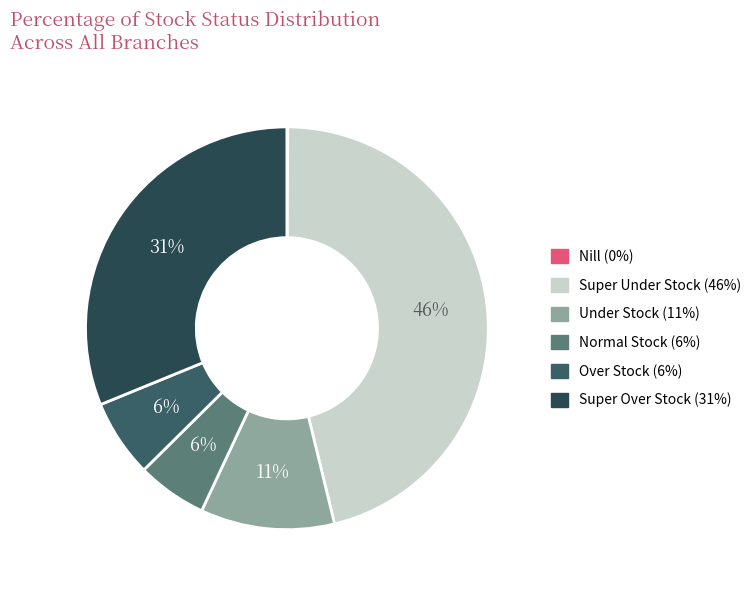

How many segments does this pie chart have?

6